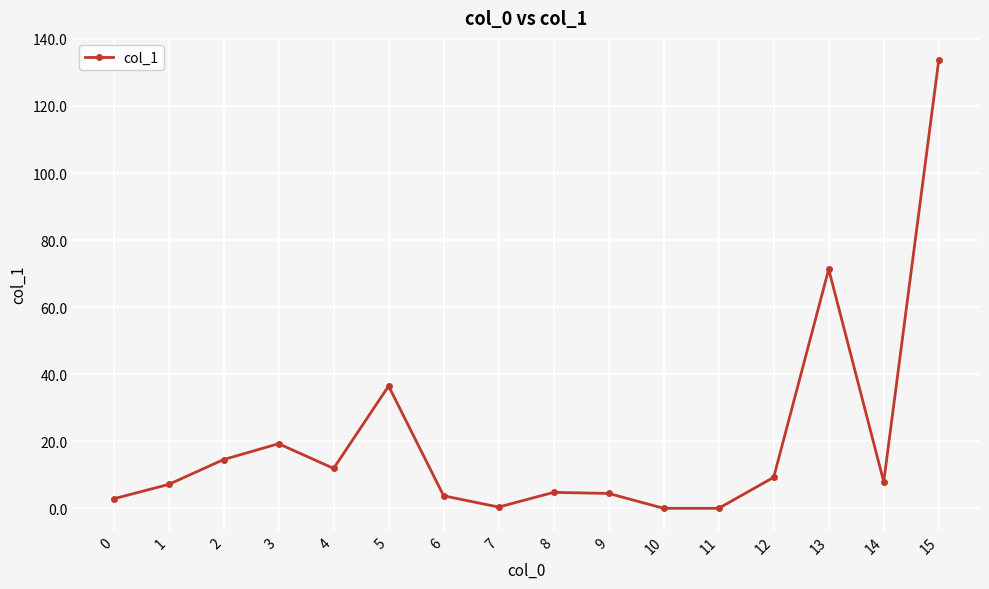

Is it true that the value at 15 is 82.7?

False